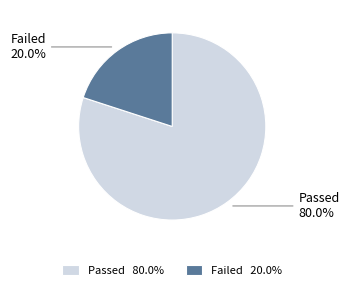

Which category accounts for the majority?

Passed